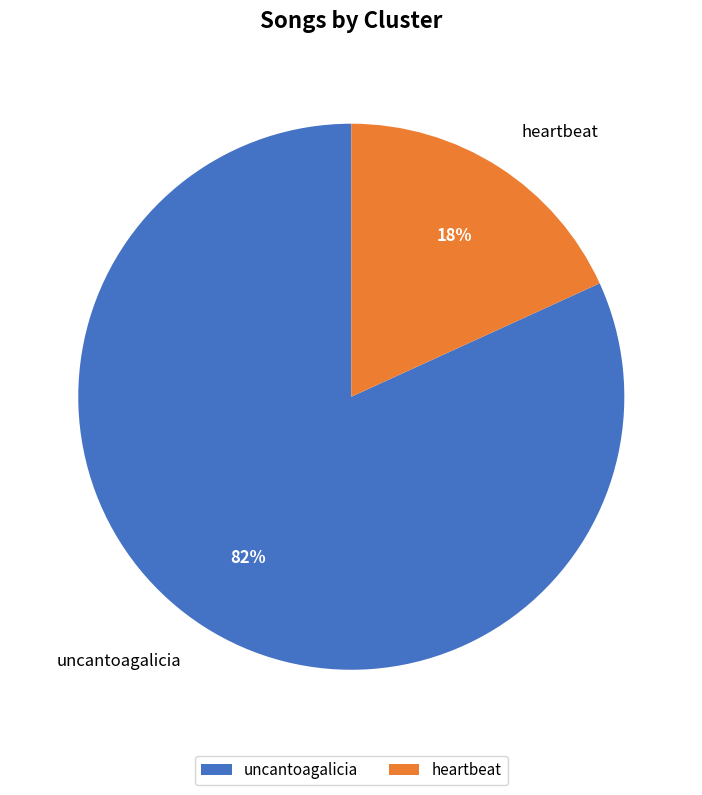

What percentage is the uncantoagalicia slice, to the nearest percent?

82%